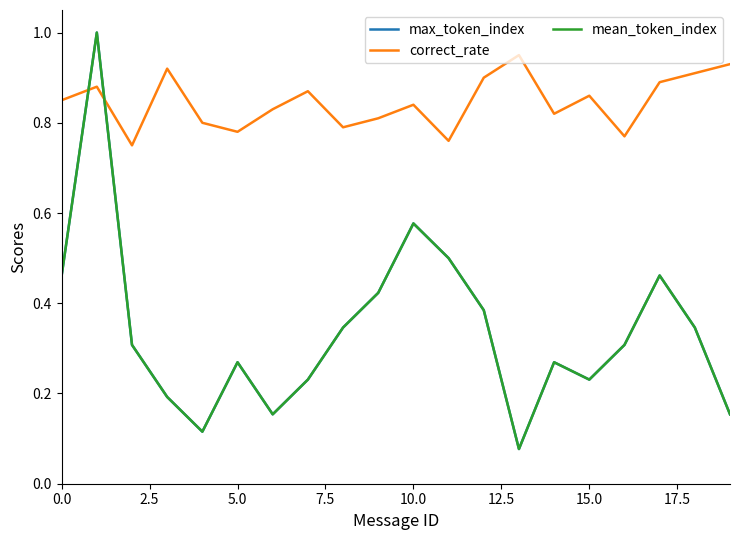

What is the sum of all max_token_index values?

6.8